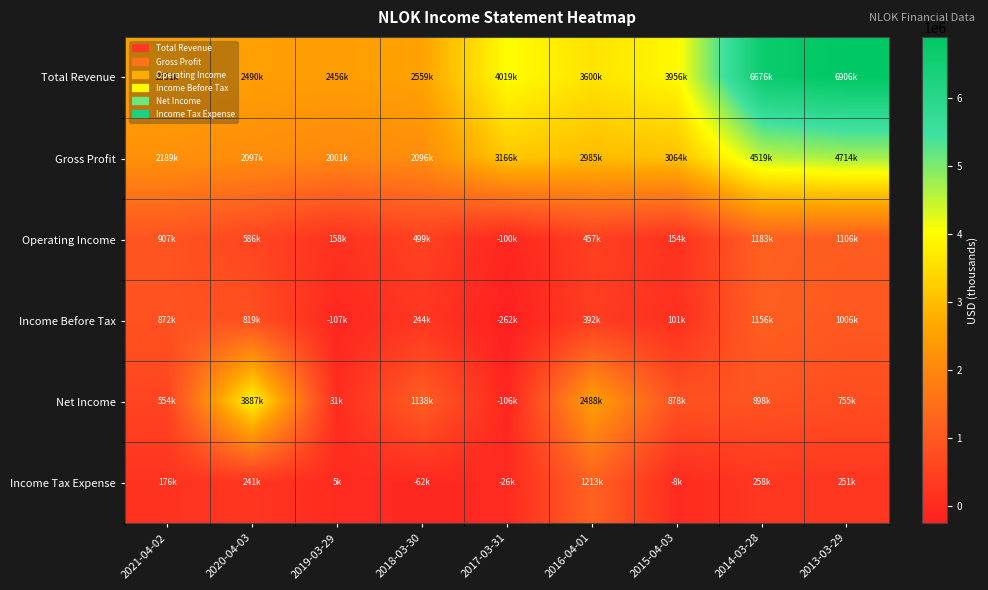

What is the spread (max minus min) of values at 2015-04-03?

3964000